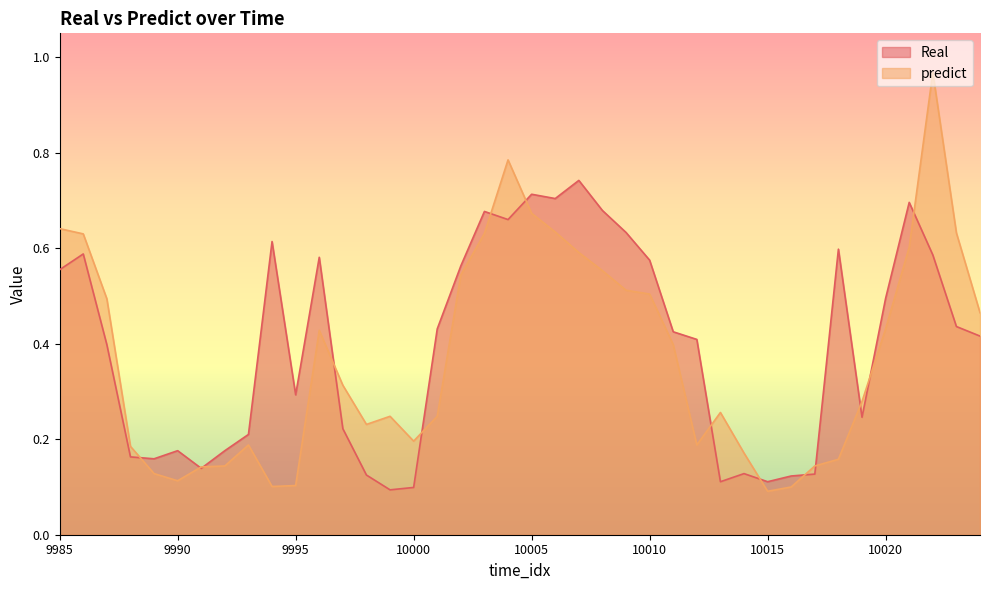

Which series changed the most between 9985 and 9991?

predict